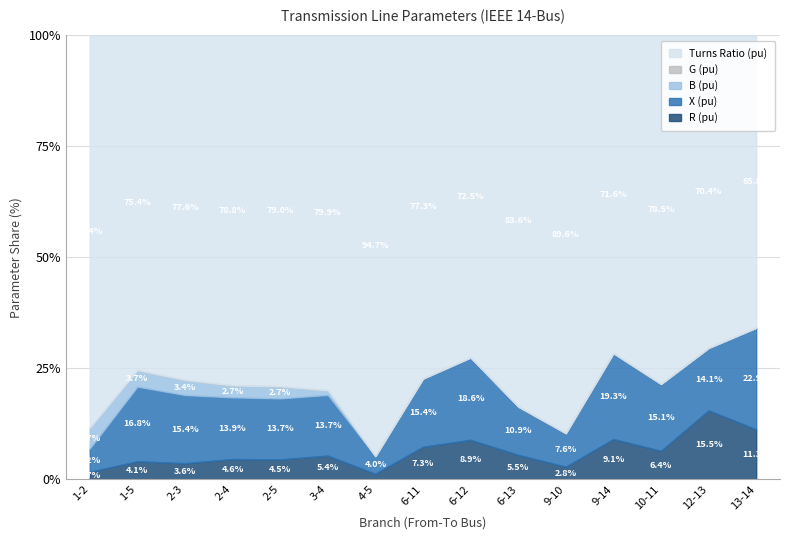

At which label is Turns Ratio (pu) closest to 1?

1-2